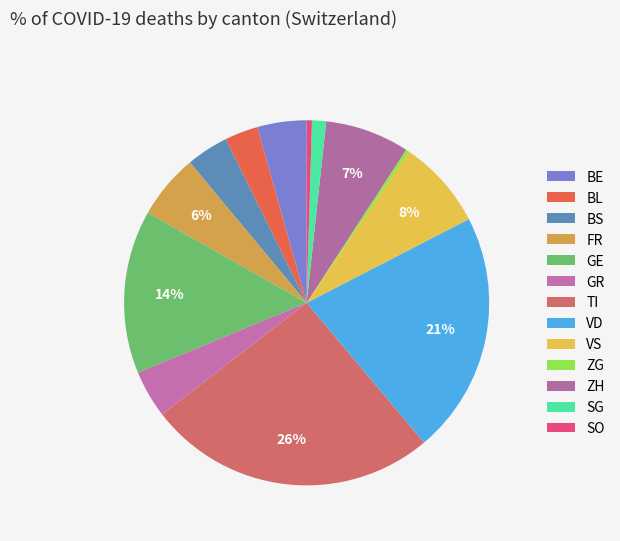

To the nearest percent, what is the combined percentage of ZH and BL?

9%